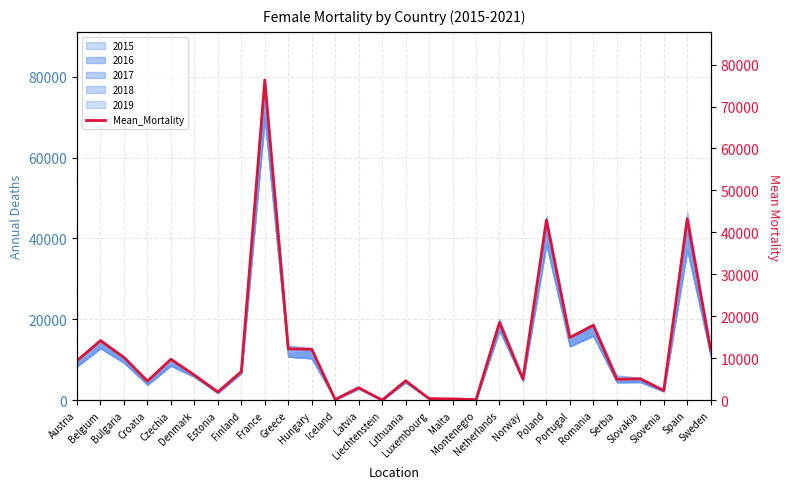

At which category does the data reach its first local peak?

Belgium